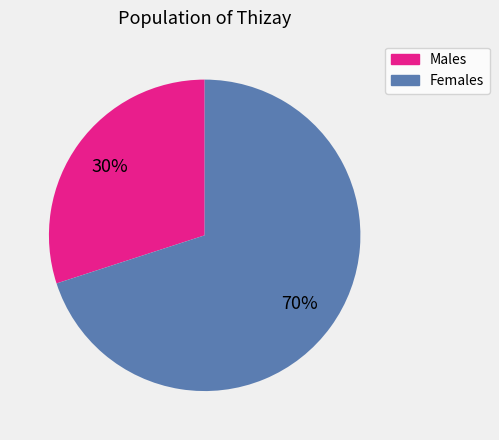

To the nearest percent, what is the average slice percentage?

50%